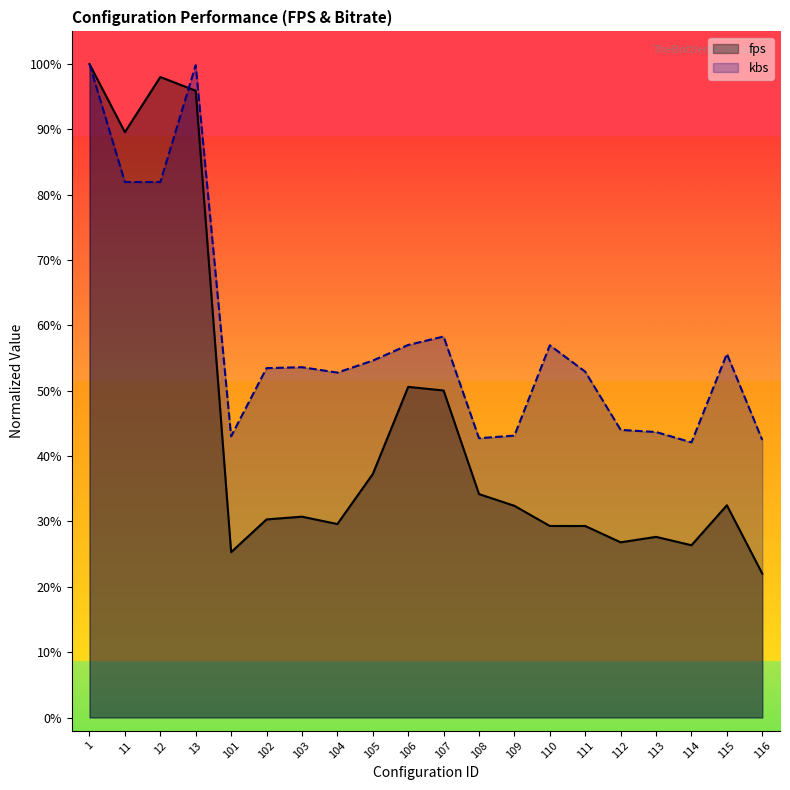

How many values in the kbs series are below 53?

9